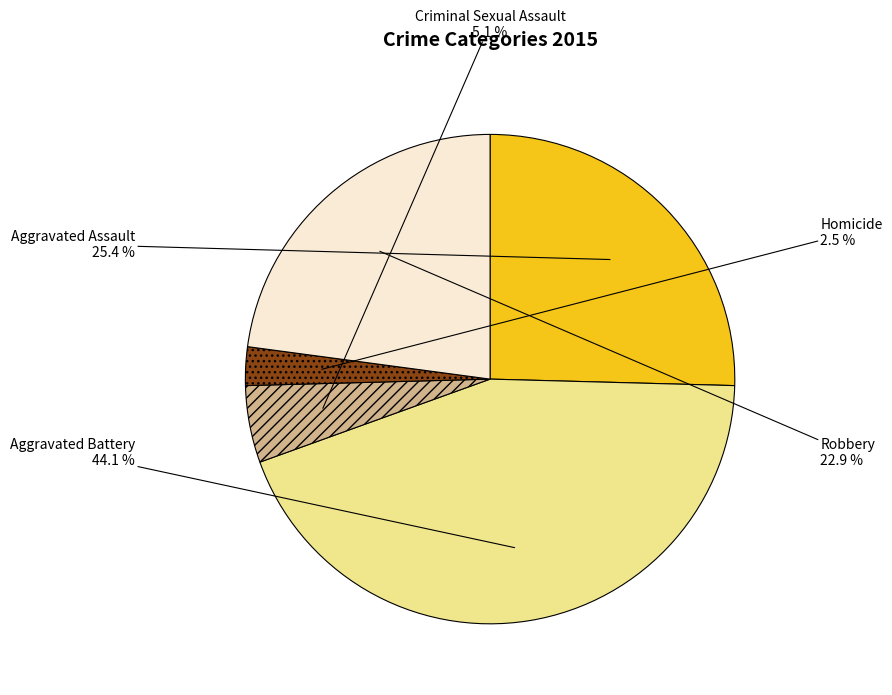

Is there any slice that represents more than half of the pie?

No